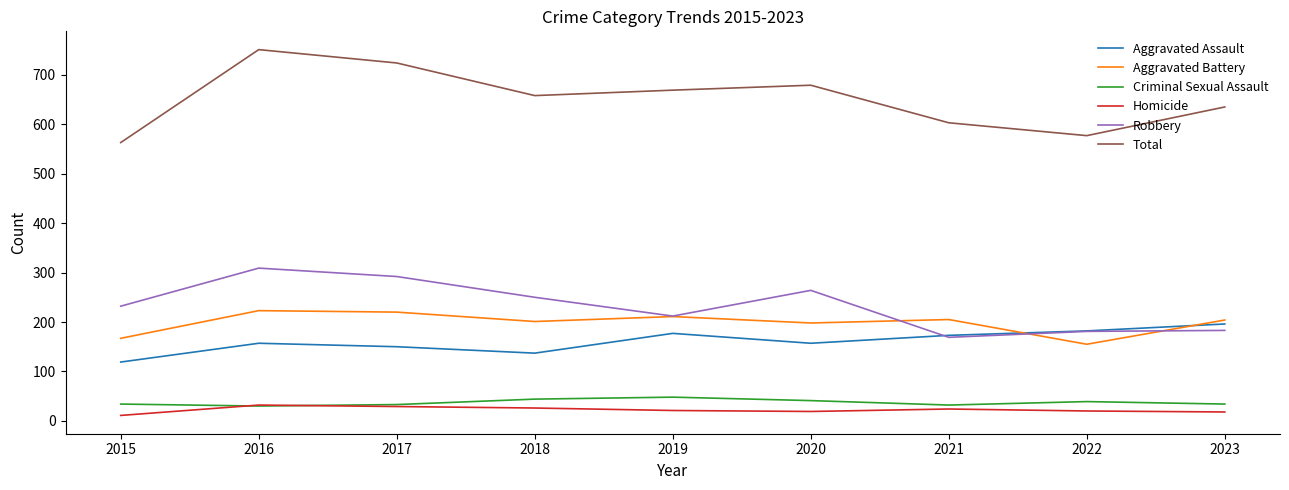

The Aggravated Assault series shows 92 at 2023. True or false?

False